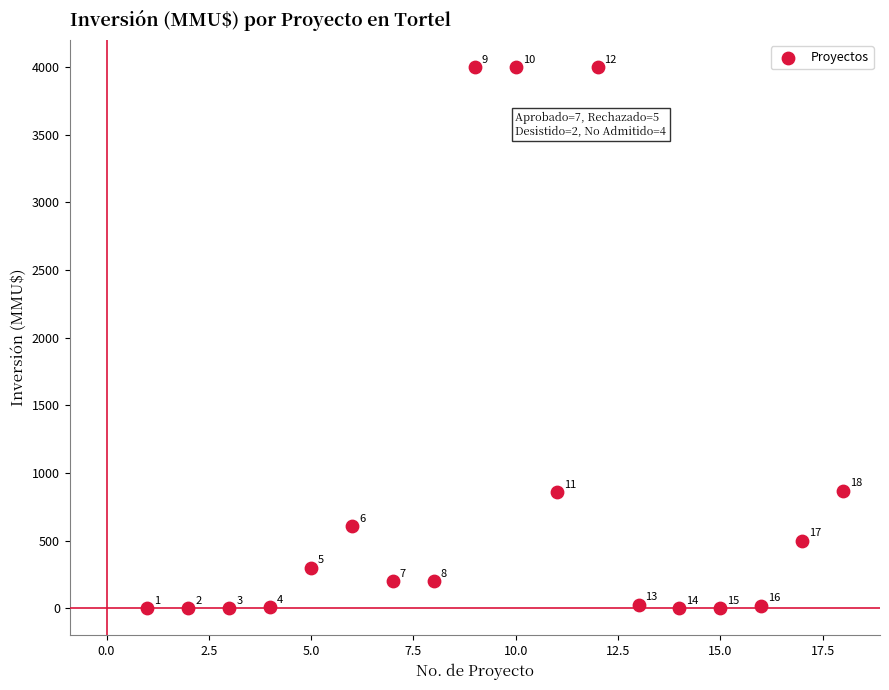

What is the range of X values (max minus min)?

17.0